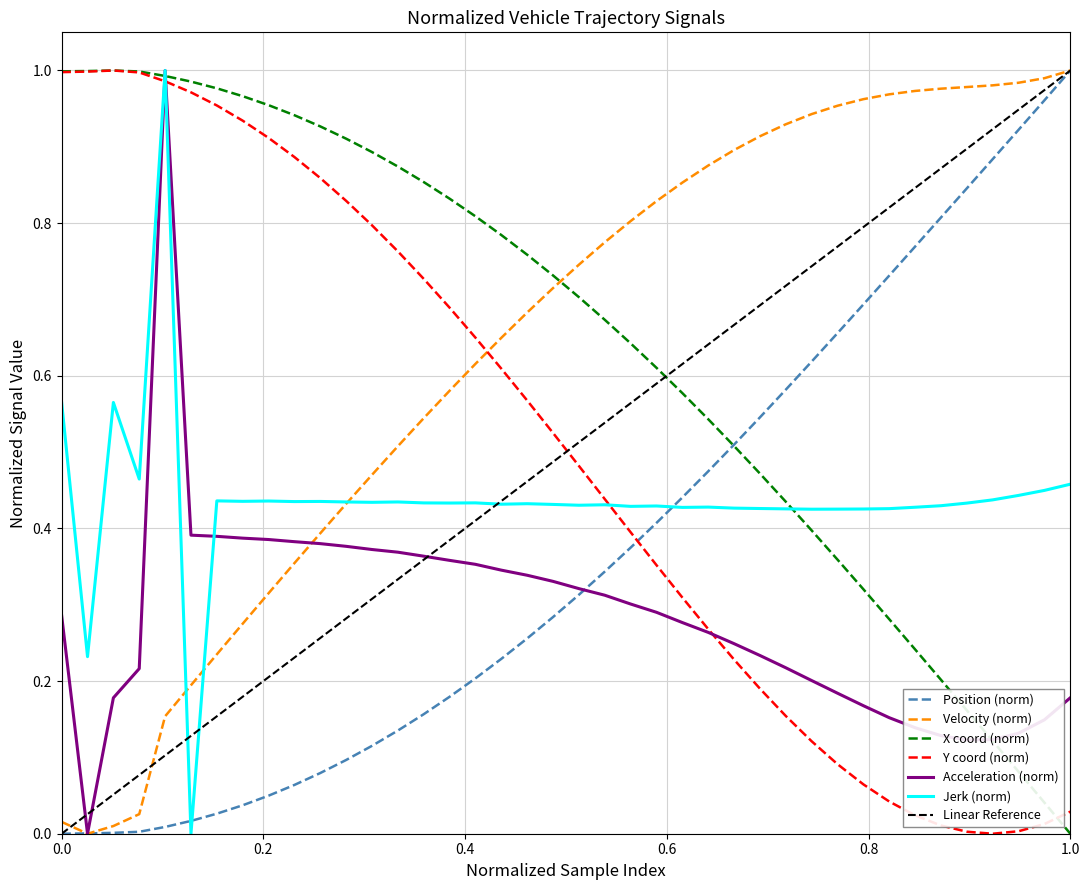

After their last crossing, which series has the higher values: Y coord (norm) or Position (norm)?

Position (norm)